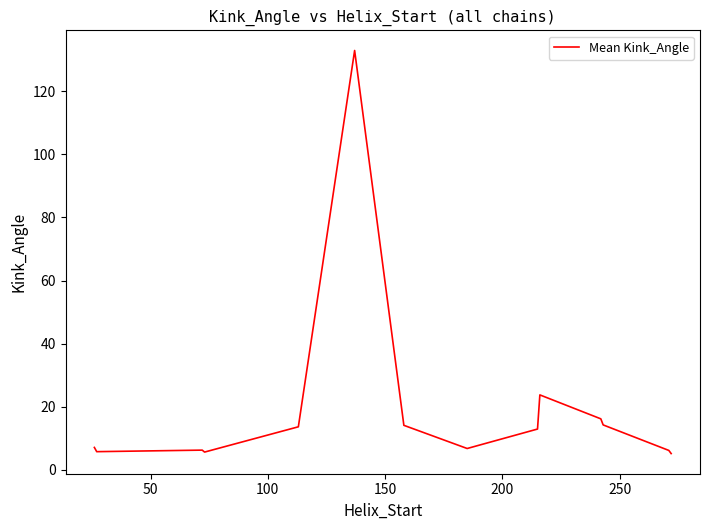

What is the difference between the maximum and minimum values?

127.7